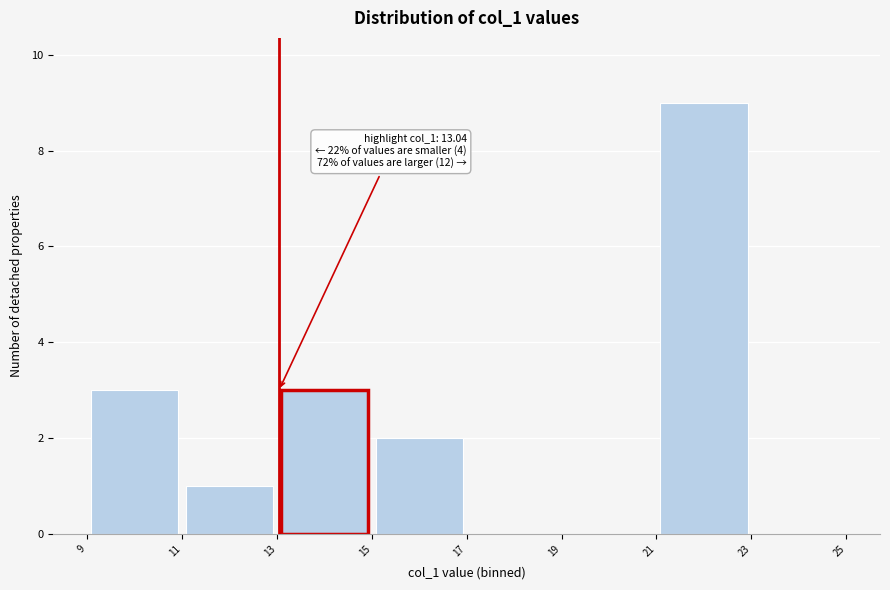

Which range on the x-axis has the tallest bar?

21 to 23